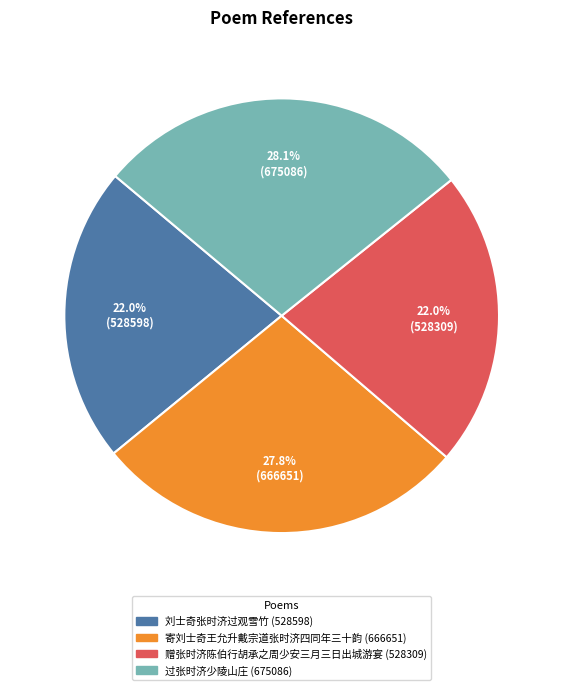

Between 寄刘士奇王允升戴宗道张时济四同年三十韵 and 刘士奇张时济过观雪竹, which is larger?

寄刘士奇王允升戴宗道张时济四同年三十韵